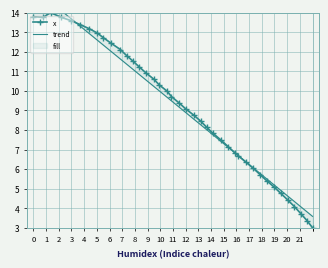

How many lines are shown in the chart?

2